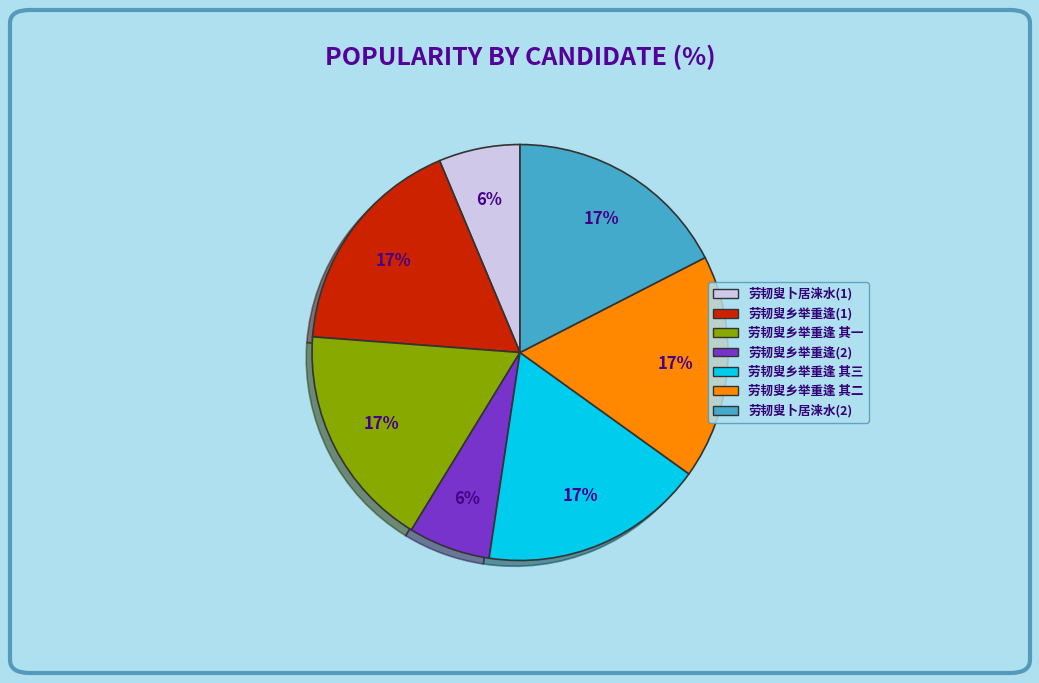

To the nearest percent, what is the difference between the largest and smallest slice percentages?

11%